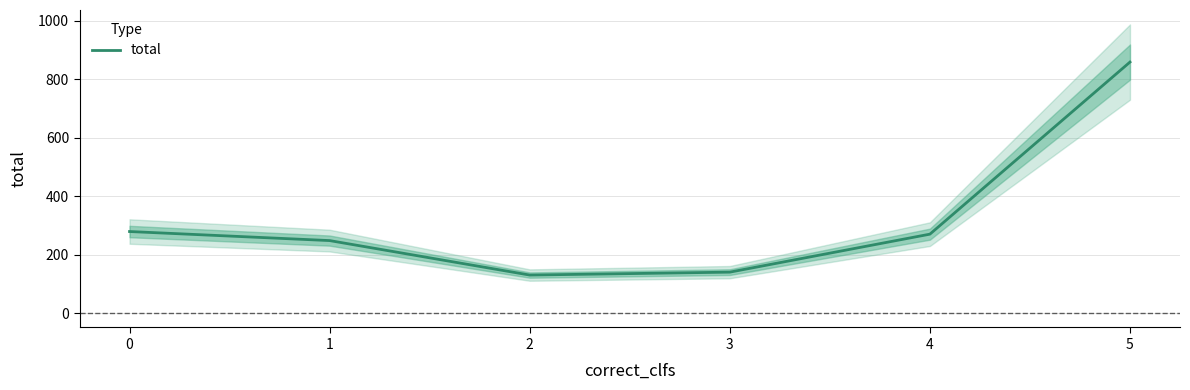

The chart shows a value of 173 at 2. True or false?

False